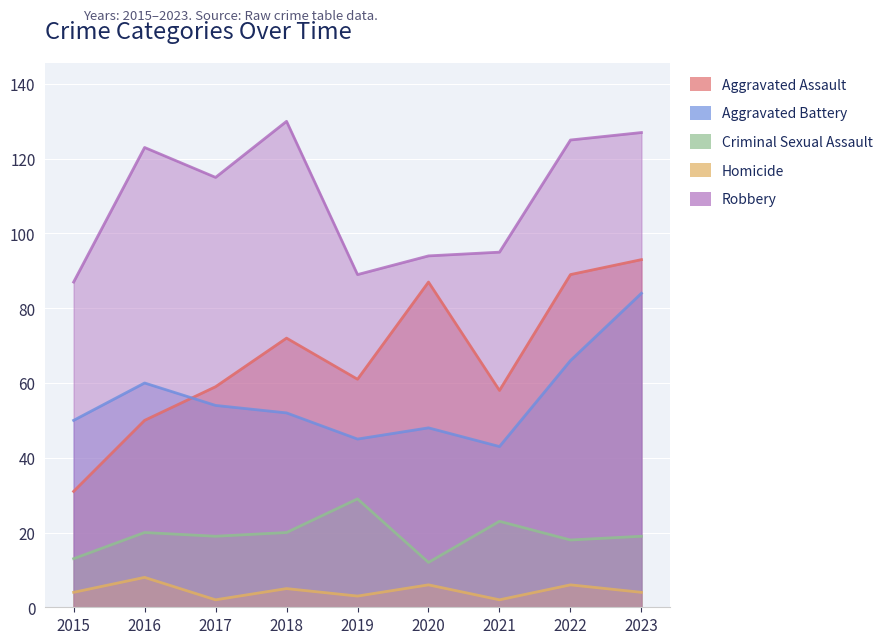

Where is the first local minimum for Homicide?

2017